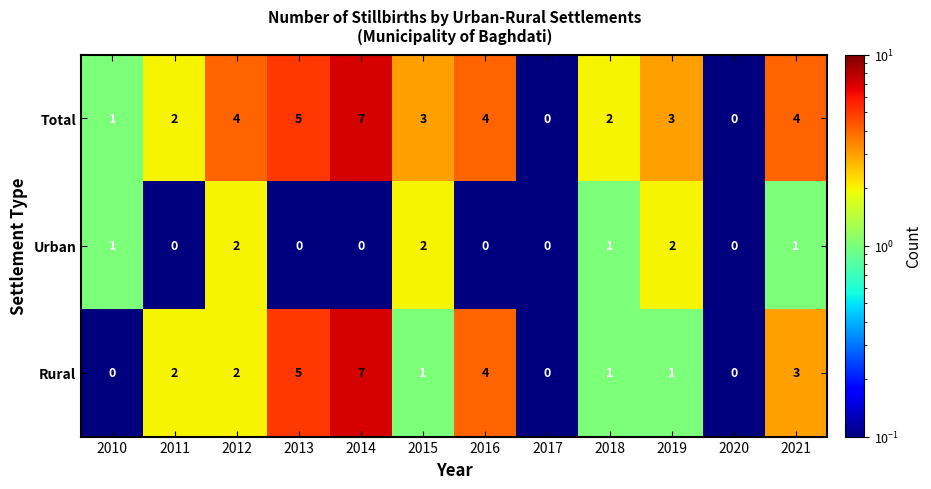

Which series changed the most between 2019 and 2020?

Total